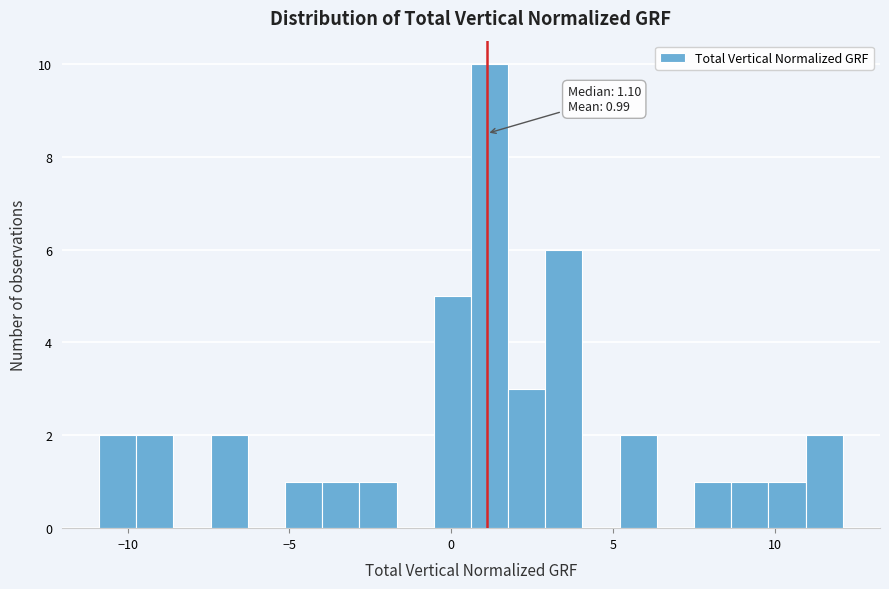

Around what value on the x-axis is the tallest bar? Give the approximate position of its centre, as read against the axis.

1.0